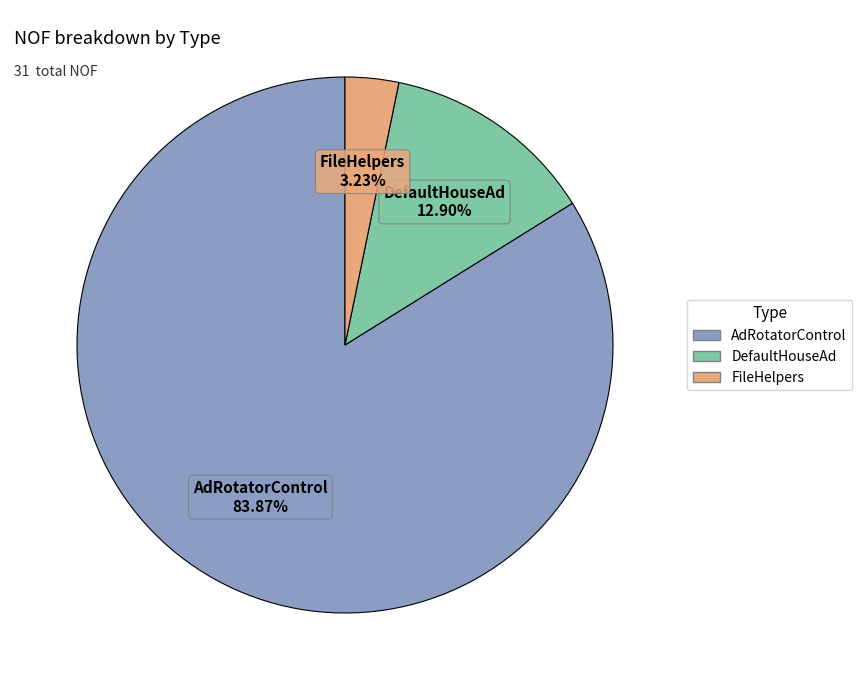

How many slices are in this pie chart?

3